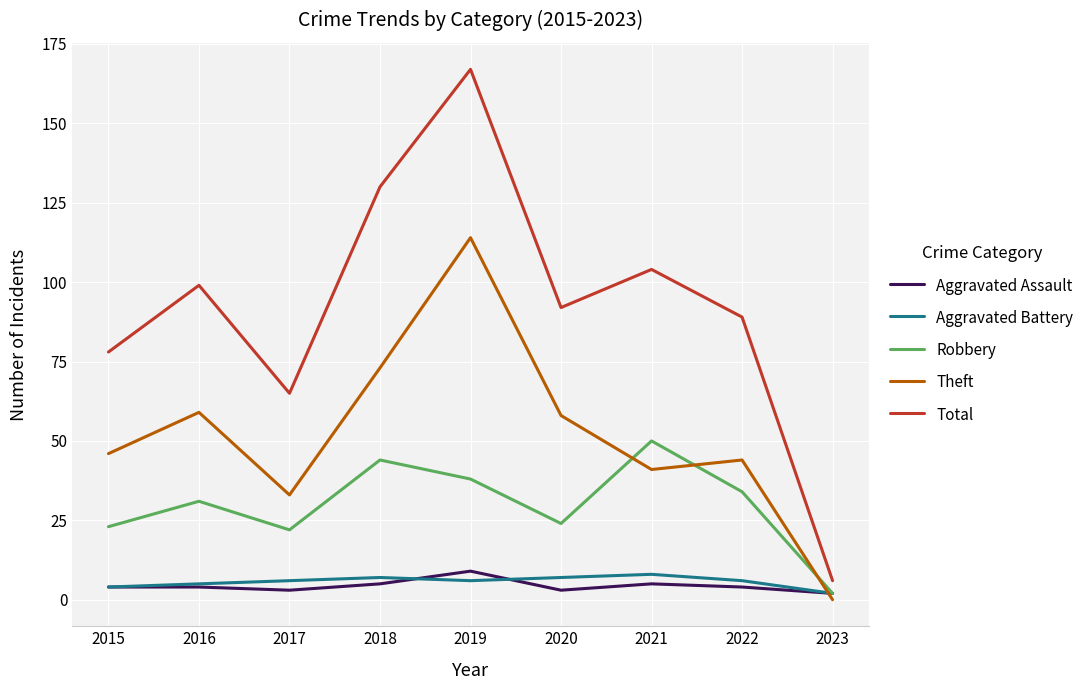

How many categories are shown in the chart?

9